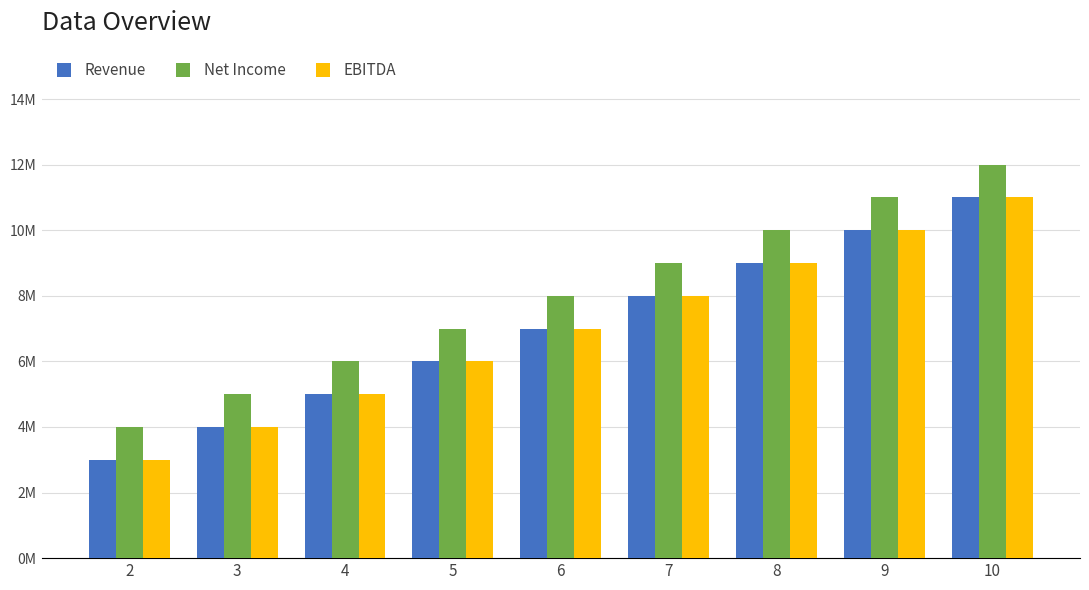

Reading left to right, what are all the values shown in this chart?

Revenue: 3	4	5	6	7	8	9	10	11
Net Income: 4	5	6	7	8	9	10	11	12
EBITDA: 3	4	5	6	7	8	9	10	11